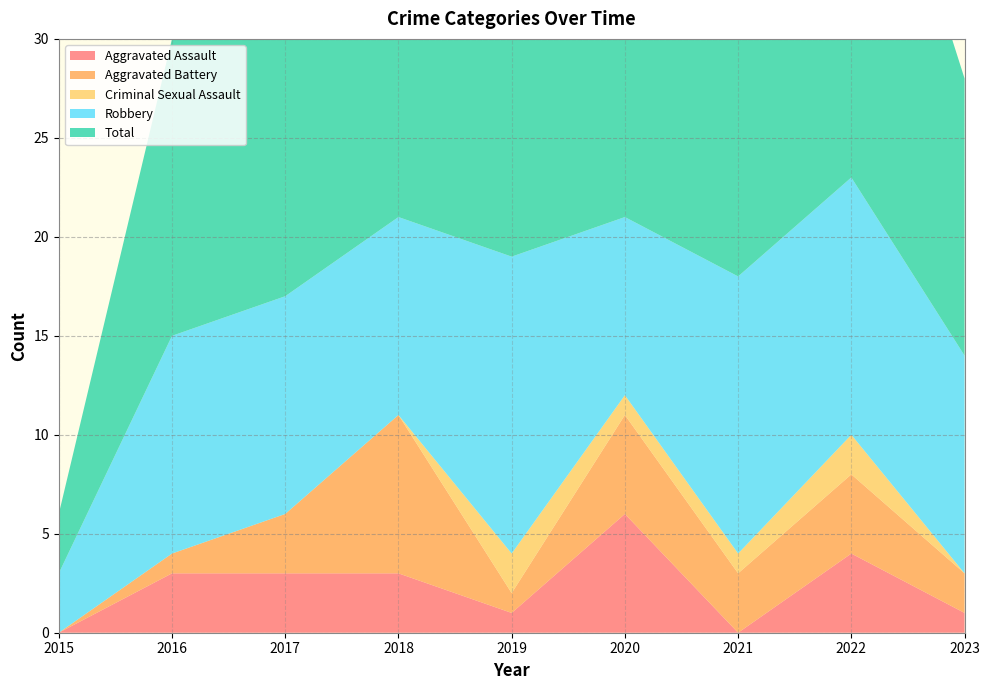

Reading left to right, transcribe all the data shown in this chart.

Aggravated Assault: 0	3	3	3	1	6	0	4	1
Aggravated Battery: 0	1	3	8	1	5	3	4	2
Criminal Sexual Assault: 0	0	0	0	2	1	1	2	0
Robbery: 3	11	11	10	15	9	14	13	11
Total: 3	15	17	21	20	21	18	23	14